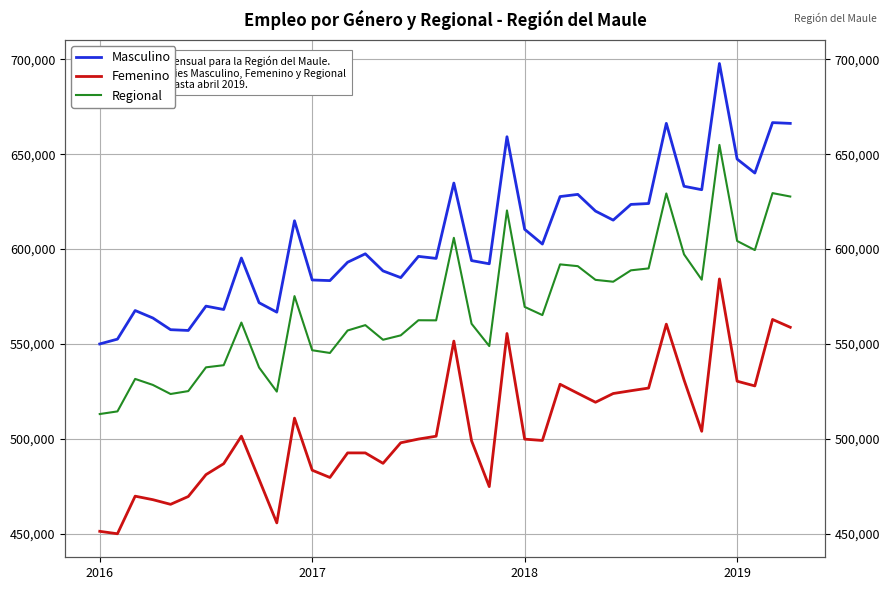

What is the minimum value for Regional?

513185